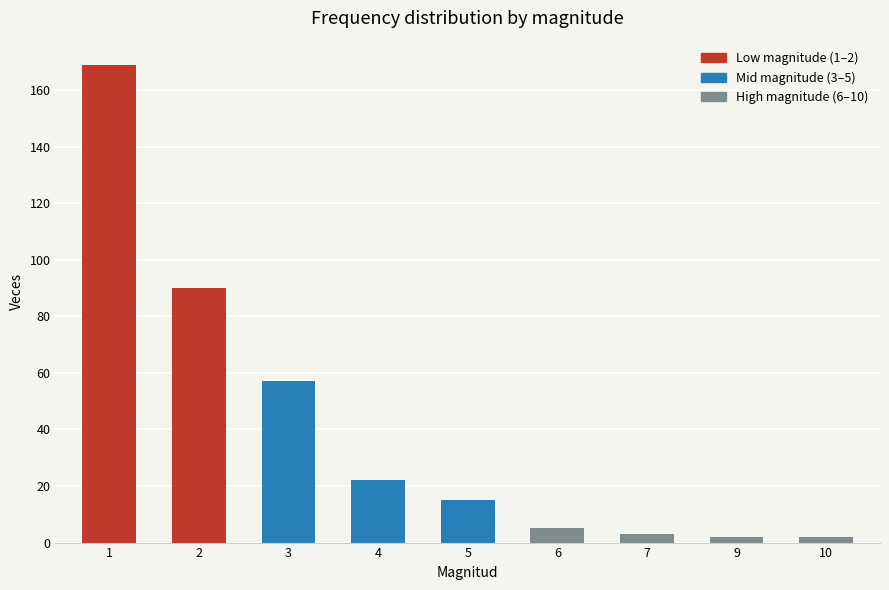

At which label does the data first exceed 15?

1